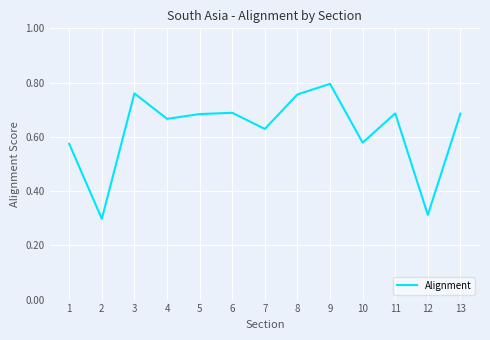

At which category does the data reach its first local valley?

2